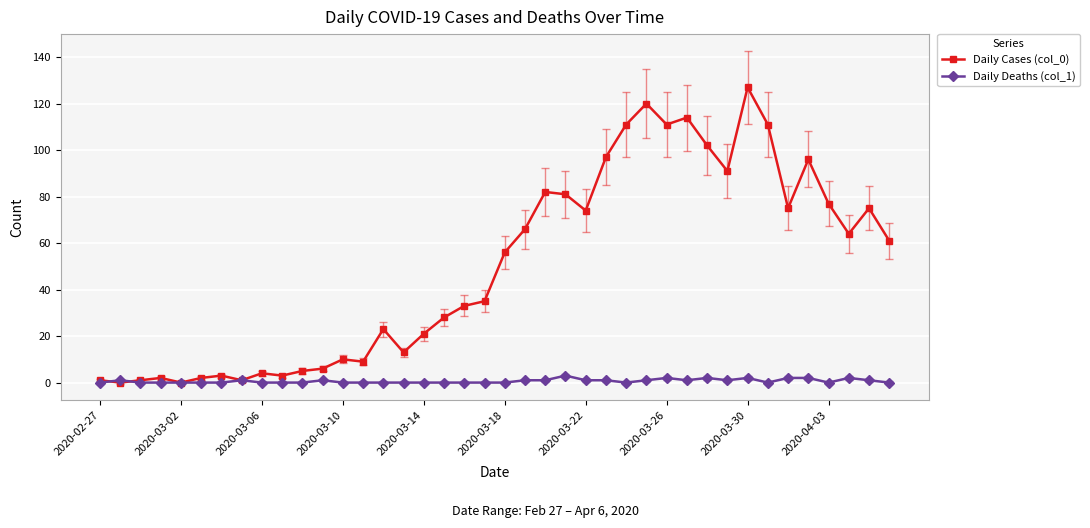

Which series has the largest total across all categories?

Daily Cases (col_0)